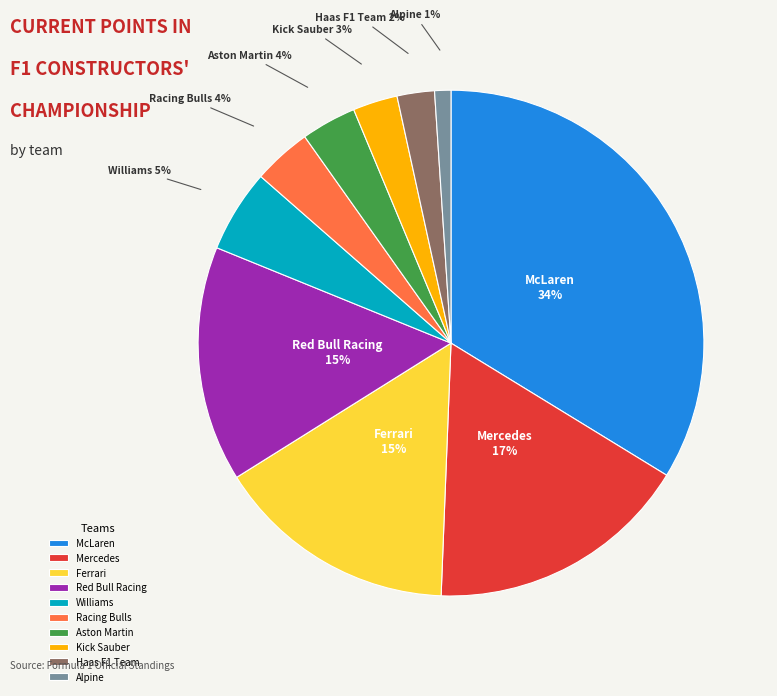

Does Red Bull Racing account for over 50% of the chart?

No